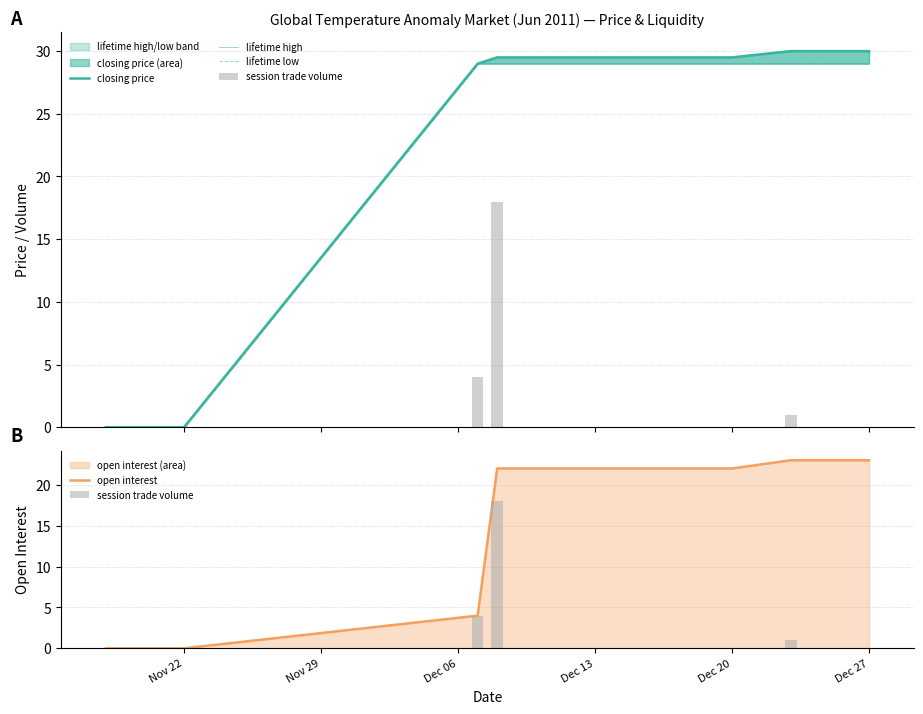

Are the bars grouped side by side (vs. stacked)?

Yes